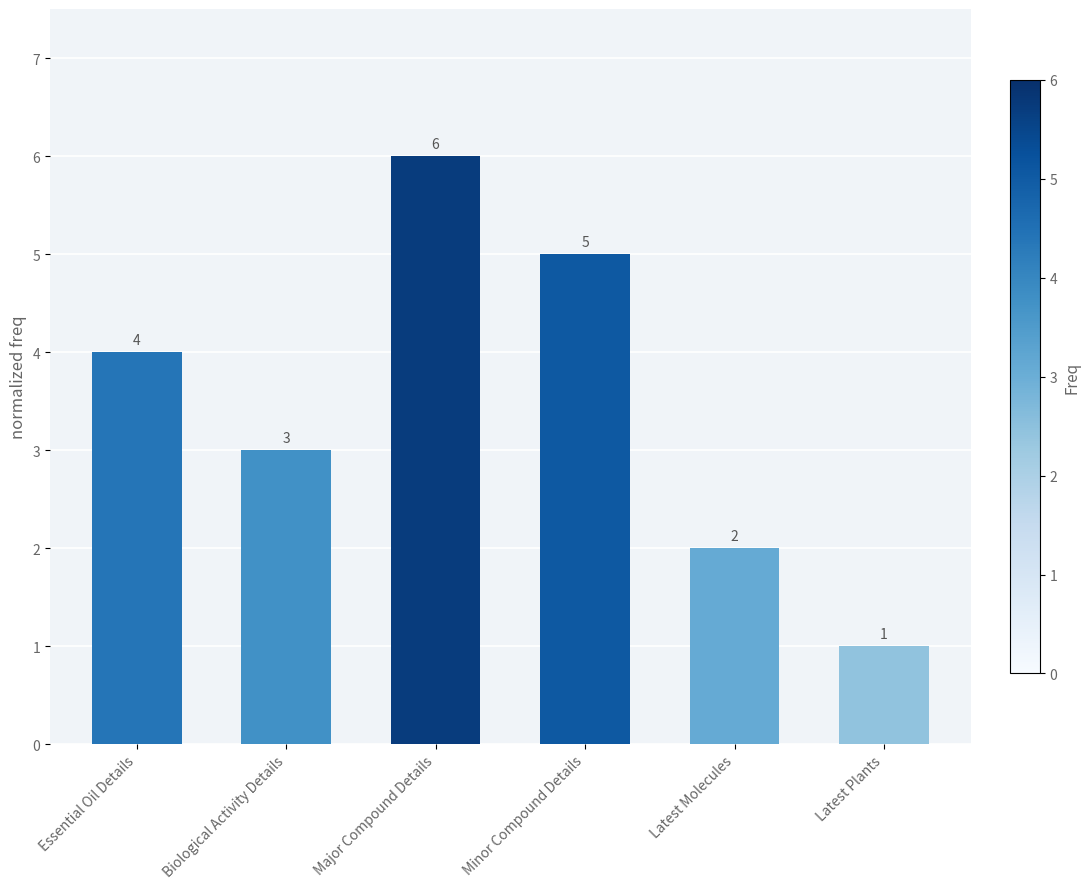

Approximately how many times larger is the value at Major Compound Details compared to Latest Molecules?

3.0